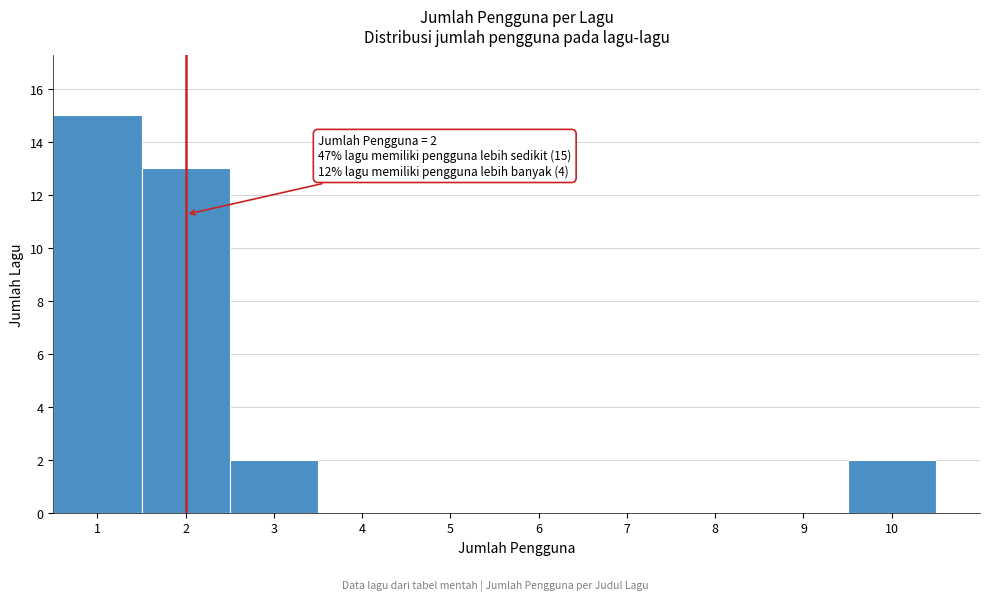

Over which range of the x-axis is the bar tallest?

0.5 to 1.5